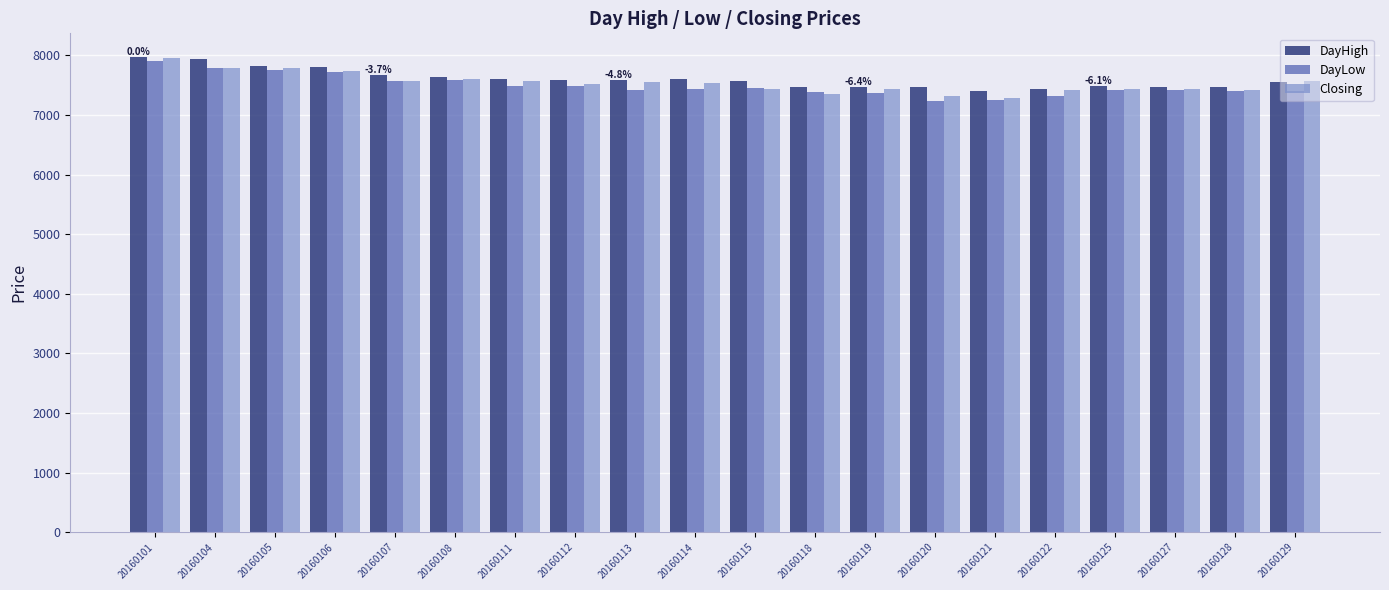

At how many categories does at least one series exceed 7892?

2